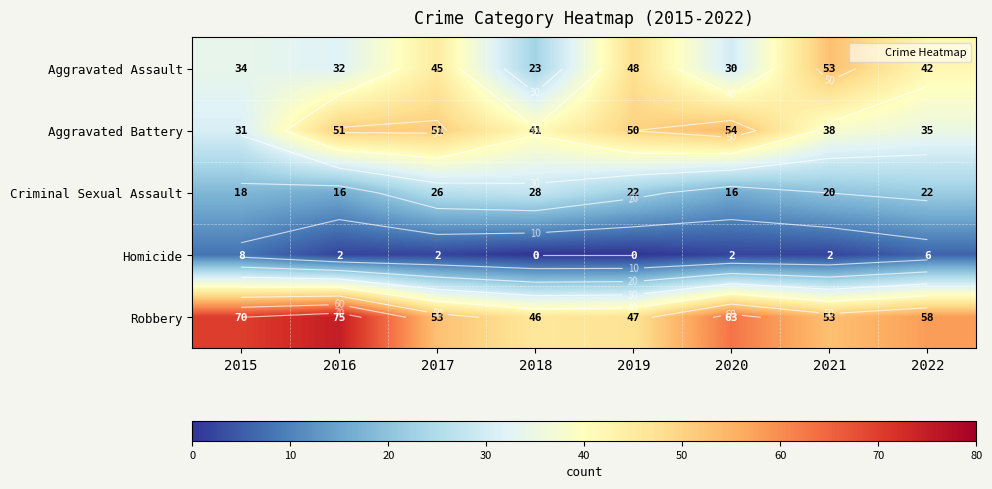

At which label does Homicide reach its peak?

2015